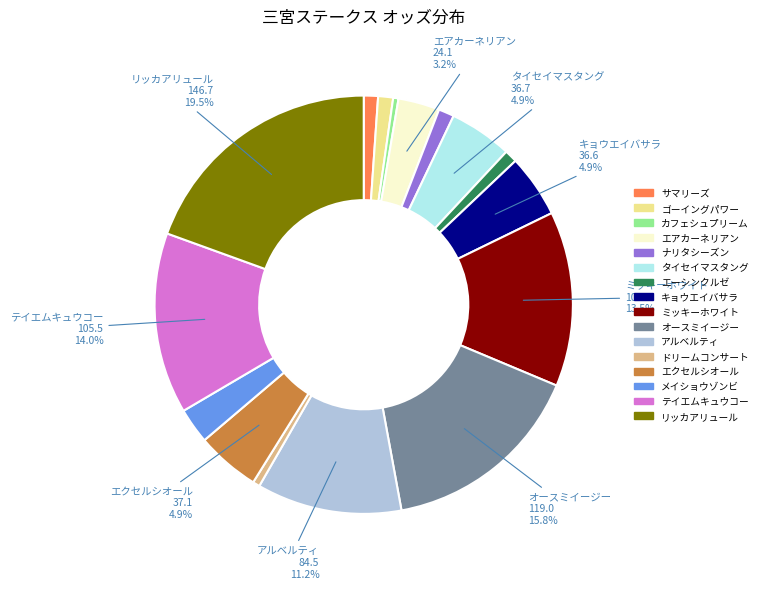

Between メイショウゾンビ and キョウエイバサラ, which is larger?

キョウエイバサラ